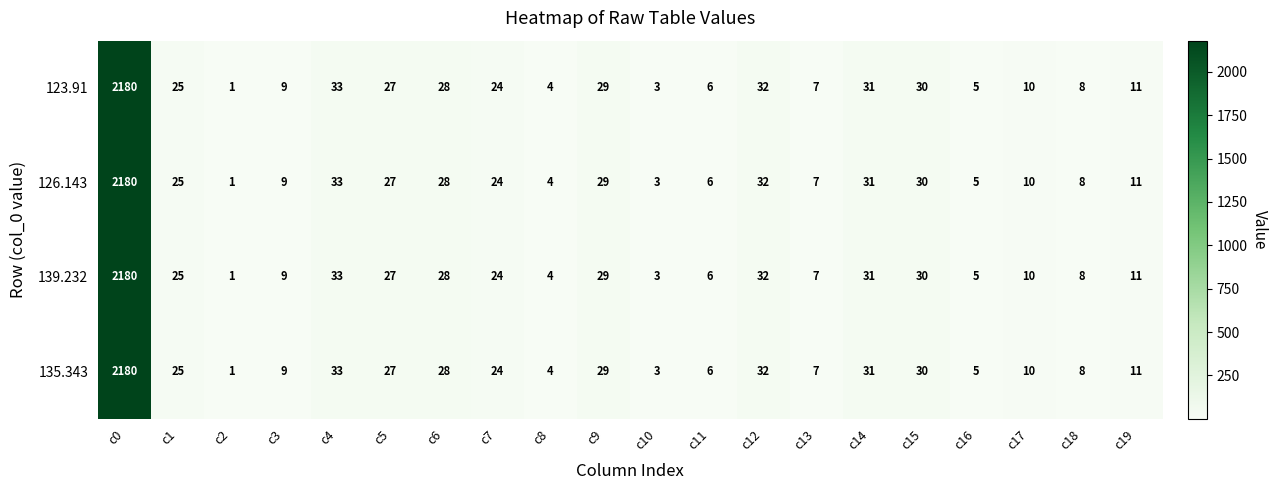

At which label does 135.343 first exceed 24?

c0